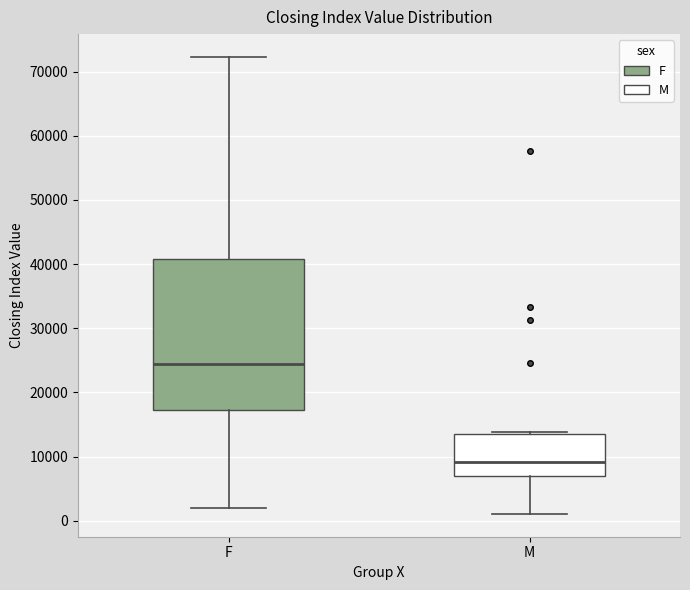

Where is the lower edge of the box for F on the y-axis? The values are not printed on the chart, so give them approximately, as read against the axis.

17000